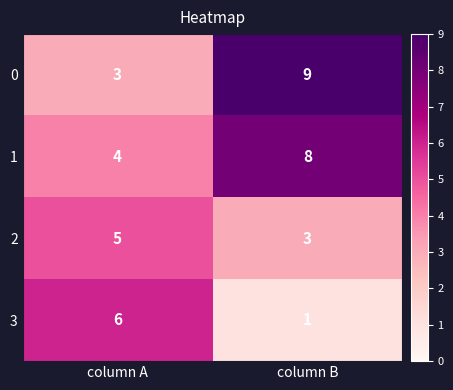

At which label is 3 closest to 3?

column B